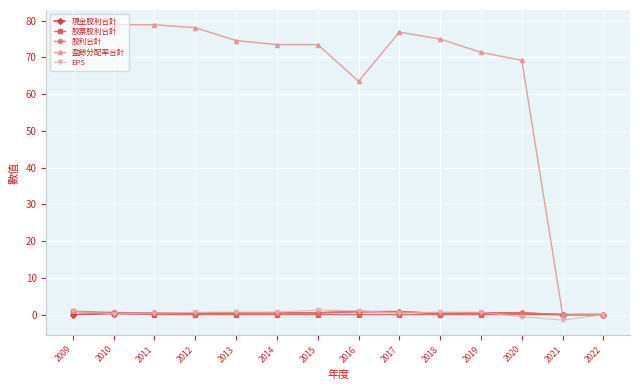

The EPS series shows -0.6 at 2020. True or false?

True